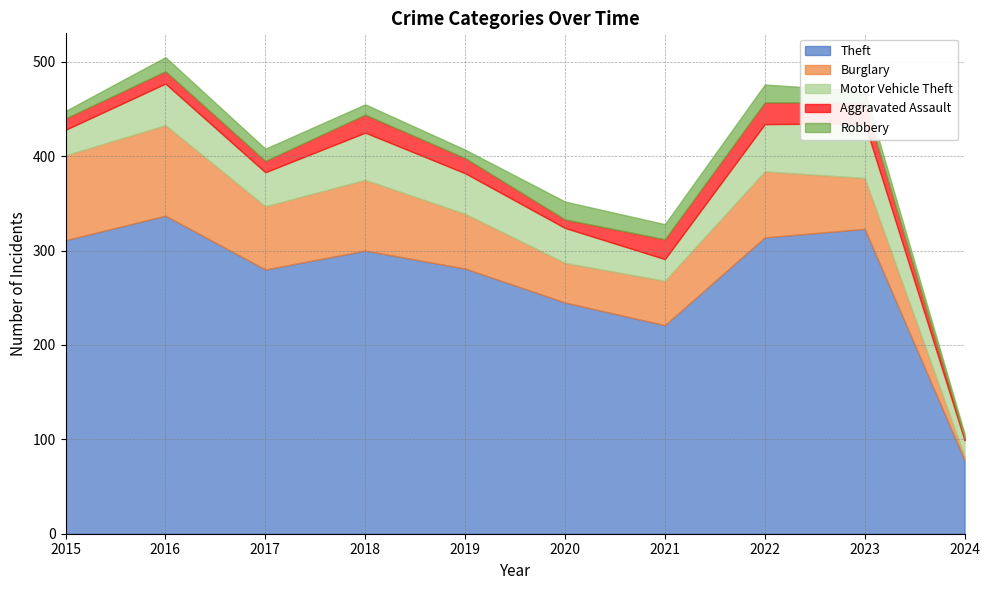

Reading left to right, what are all the values shown in this chart?

Theft: 311	337	280	300	281	245	221	314	323	78
Burglary: 90	96	67	75	58	42	47	70	54	4
Motor Vehicle Theft: 27	44	36	50	43	37	23	50	58	17
Aggravated Assault: 12	13	12	19	16	9	21	23	22	3
Robbery: 8	15	13	11	9	19	16	19	12	4